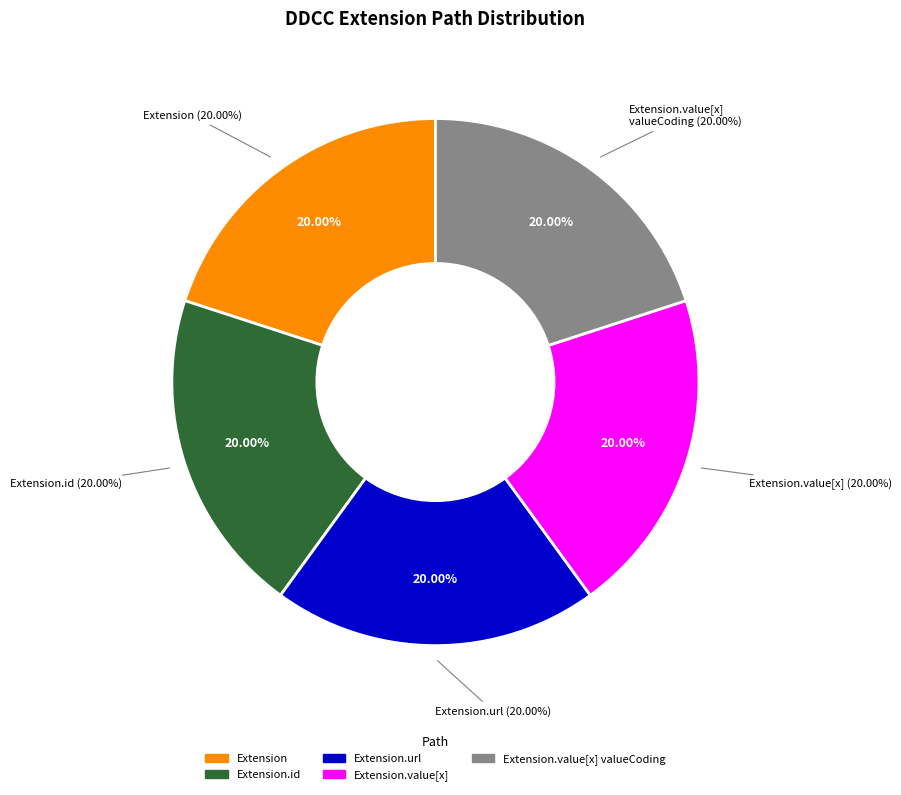

Does Extension.url represent more than half of the total?

No